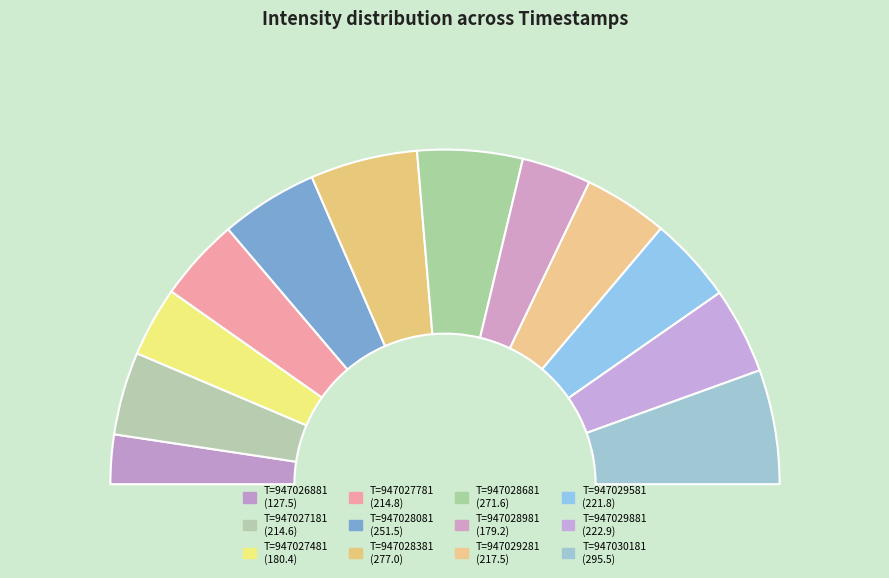

Approximately how many times larger is the value at 947029881 compared to 947029281?

1.0